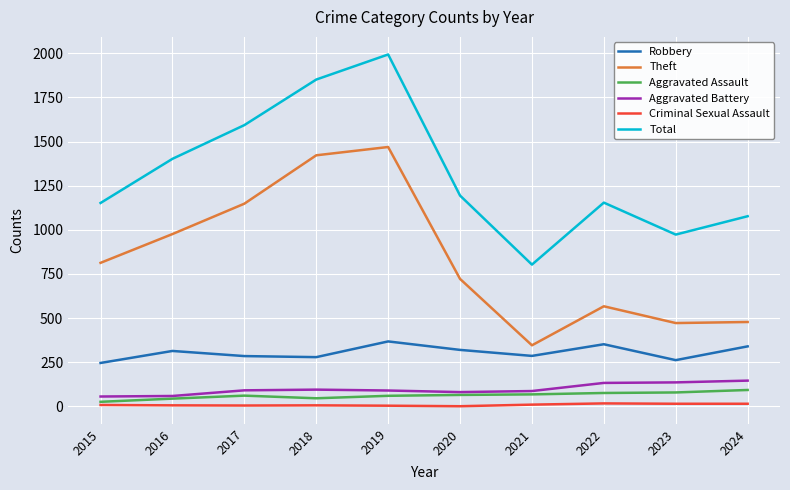

What is the maximum value shown in the chart?

1993